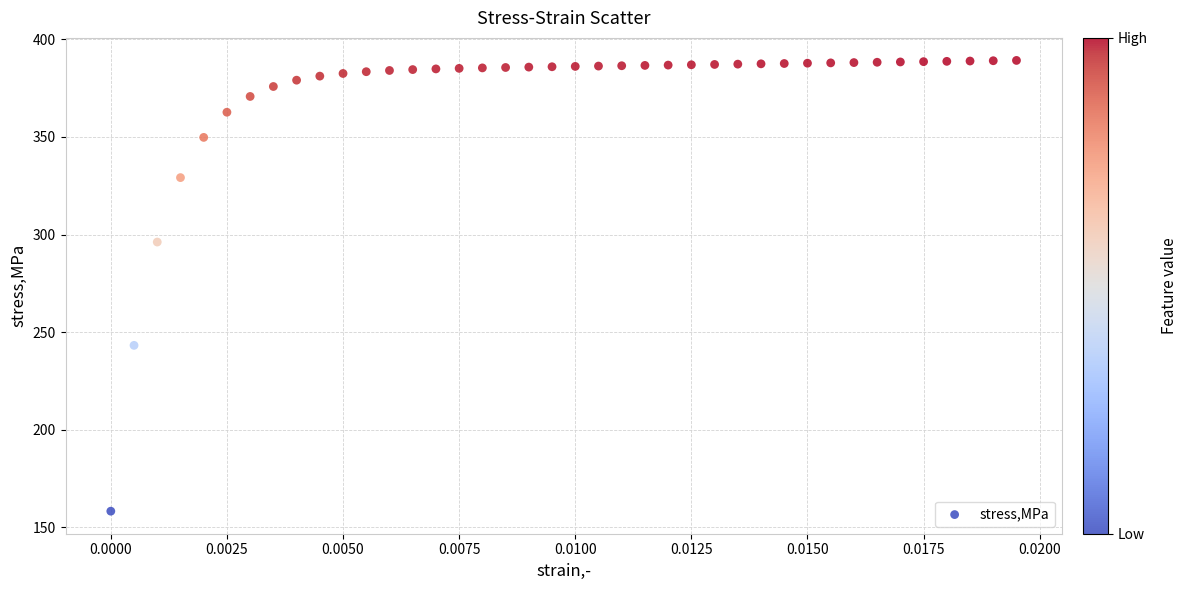

What is the range of Y values (max minus min)?

230.9